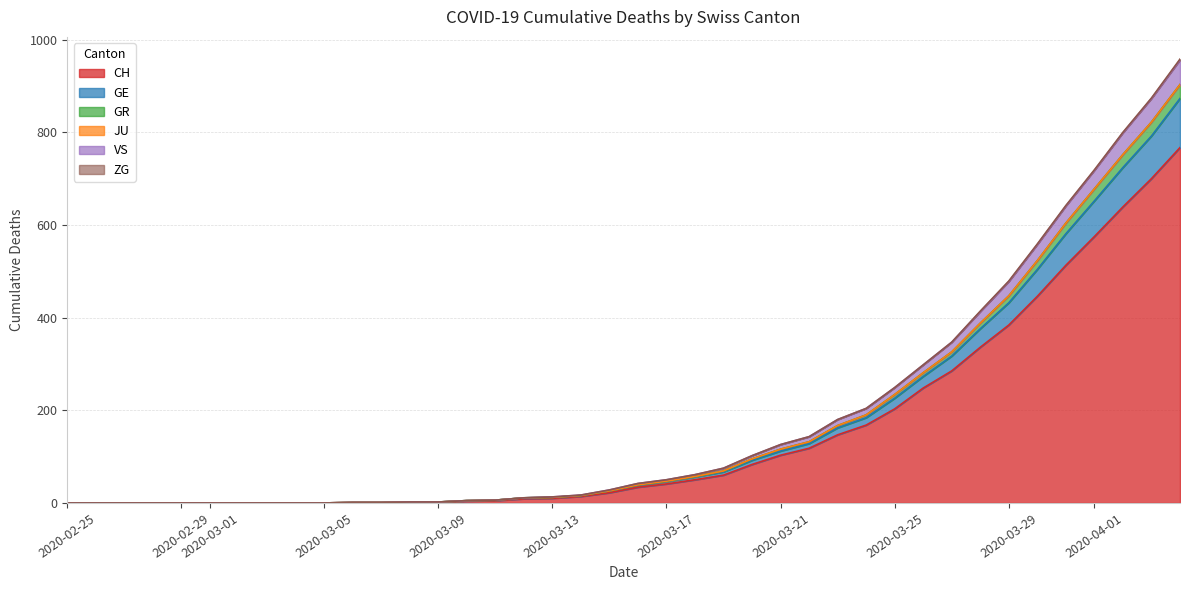

The CH series shows 103 at 2020-03-21. True or false?

True